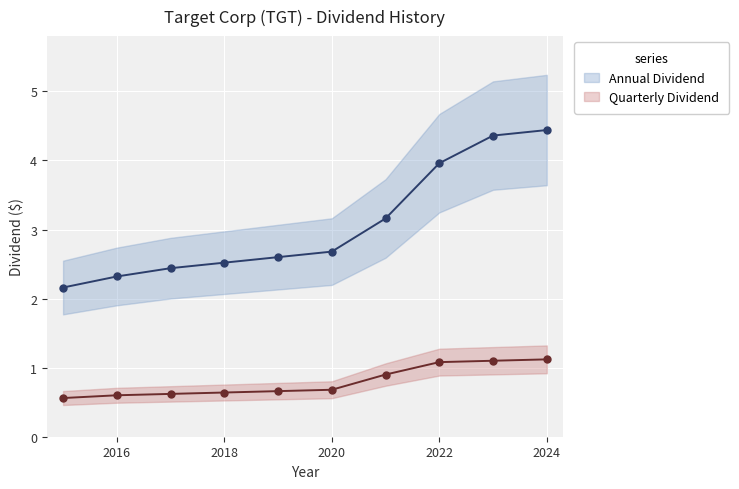

What is the average value of the Quarterly Dividend series?

0.8